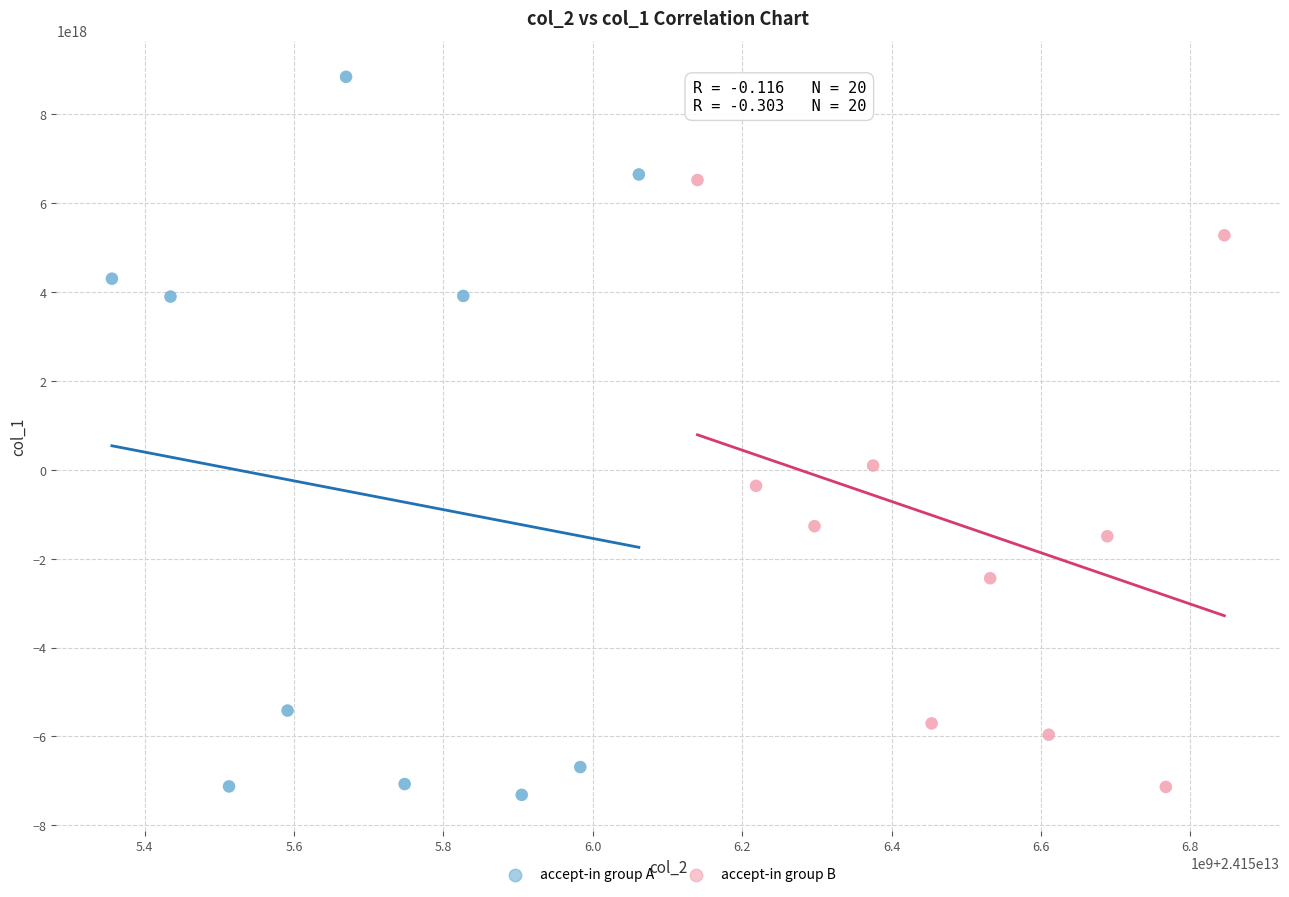

Which series contains the highest Y value?

accept-in group A